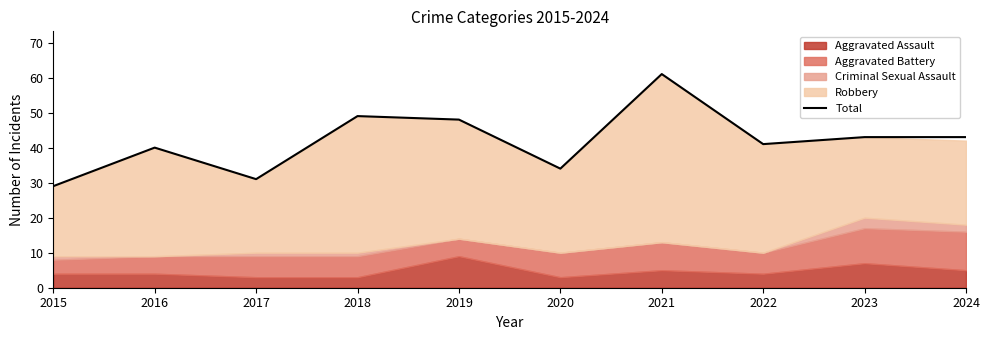

How many values exceed 43?

3